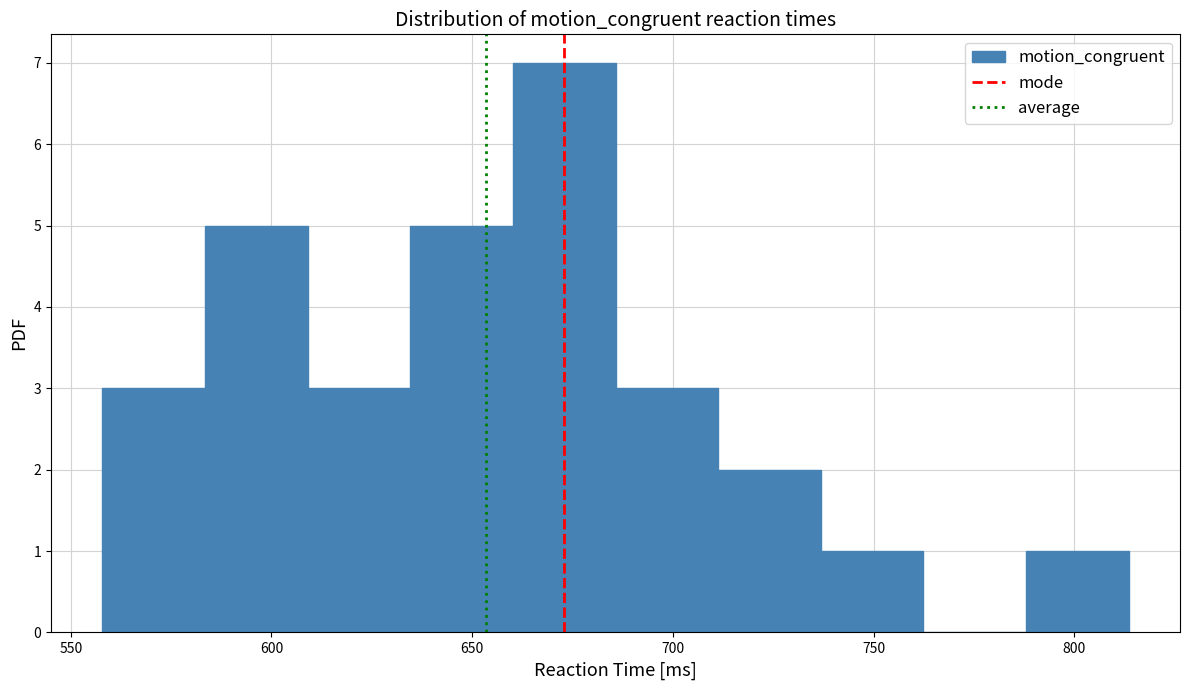

Reading left to right, transcribe this chart: for each bar, give the range it covers on the x-axis and its height. Neither the bar edges nor the heights are printed on the chart, so give them approximately, as read against the axes.

560 to 585: 3
585 to 610: 5
610 to 635: 3
635 to 660: 5
660 to 685: 7
685 to 710: 3
710 to 735: 2
735 to 760: 1
760 to 790: 0
790 to 815: 1